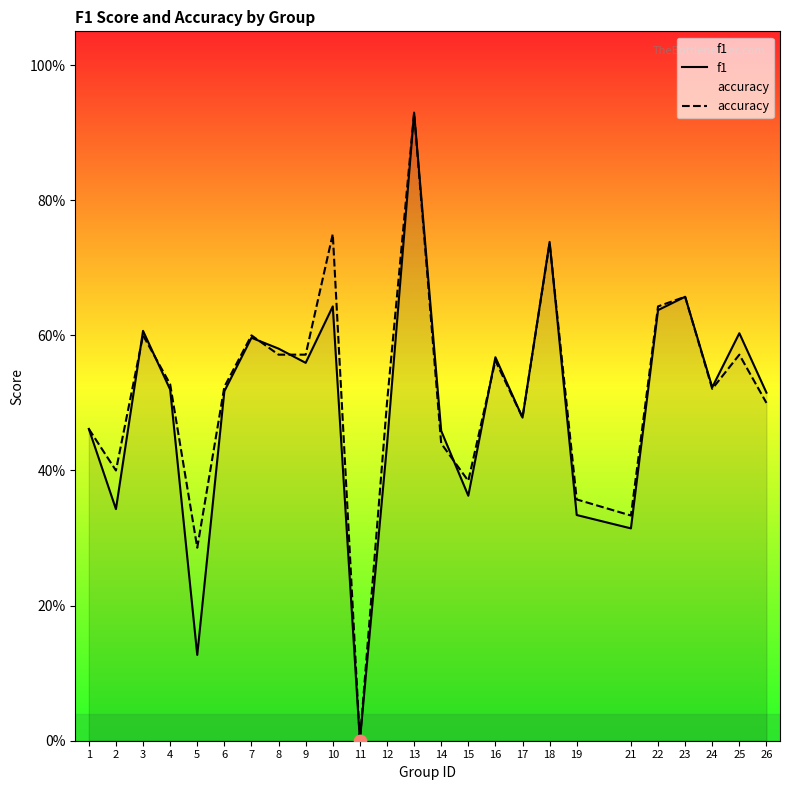

Which series has the widest spread of Y values?

f1